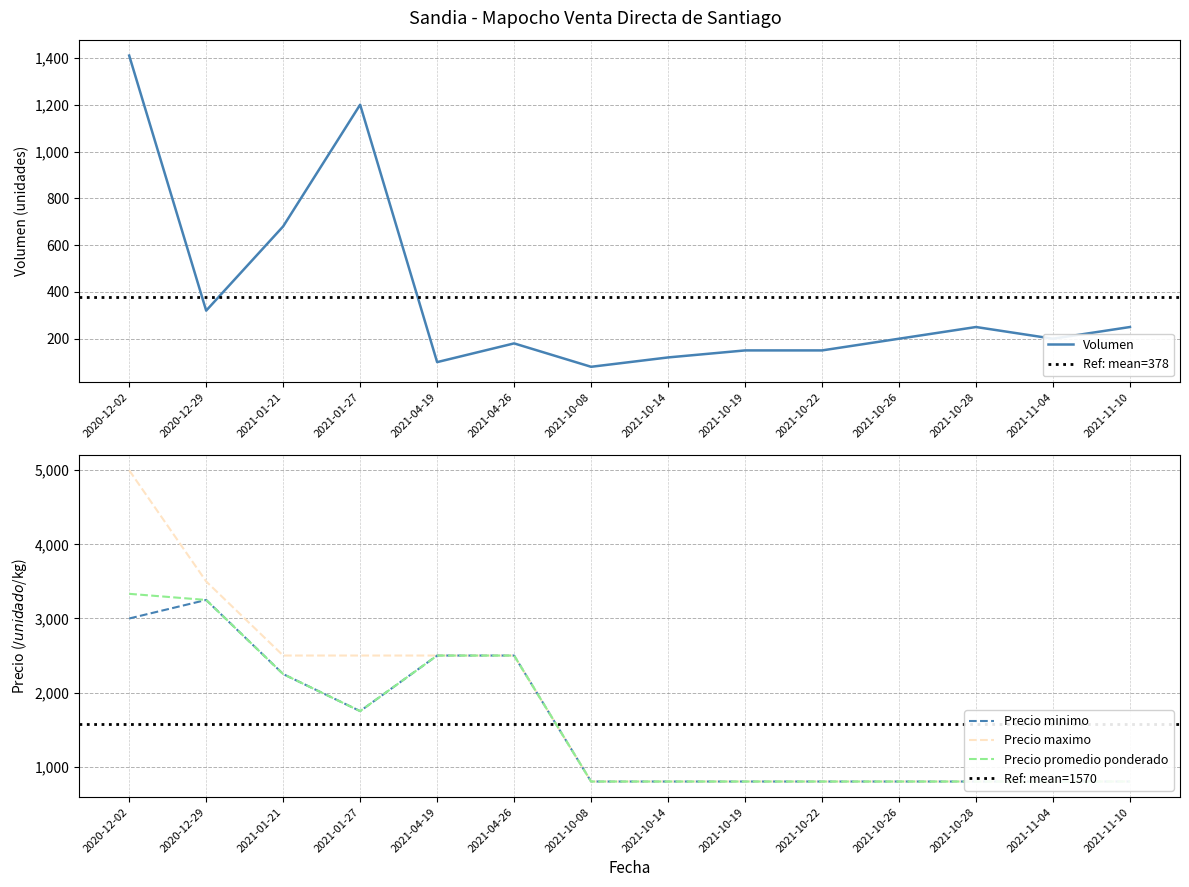

How many categories are shown in the chart?

14